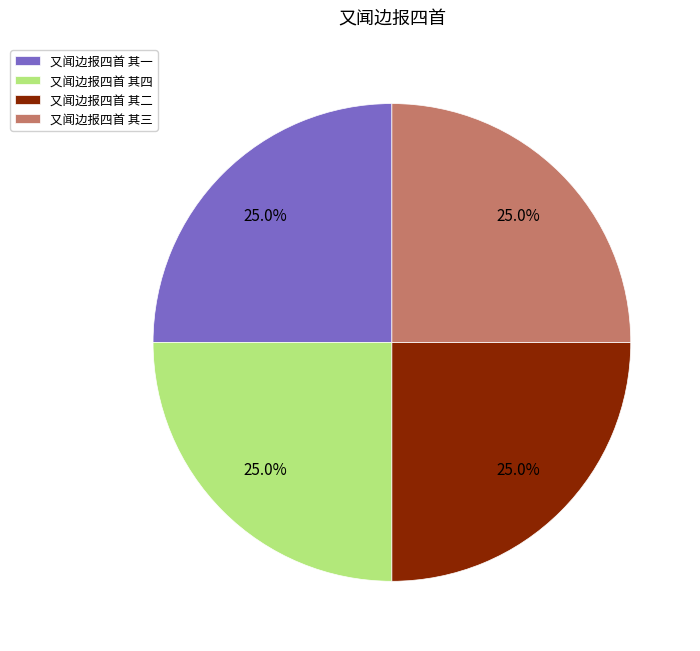

Is 又闻边报四首 其四 the majority of the pie?

No